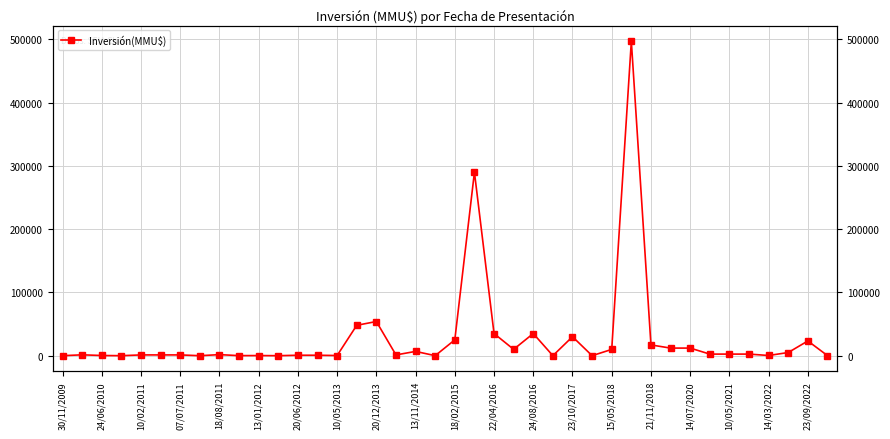

Rank the categories by value from highest to lowest.

29, 21, 14/07/2020, 21/11/2018, 22, 24, 26, 20, 38, 30, 31, 32, 23, 28, 14/03/2022, 37, 33, 34, 35, 20/12/2013, 24/06/2010, 18/08/2011, 13/01/2012, 20/06/2012, 10/05/2021, 24/08/2016, 23/10/2017, 10/02/2011, 36, 15/05/2018, 18/02/2015, 39, 13/11/2014, 23/09/2022, 07/07/2011, 30/11/2009, 10/05/2013, 22/04/2016, 25, 27